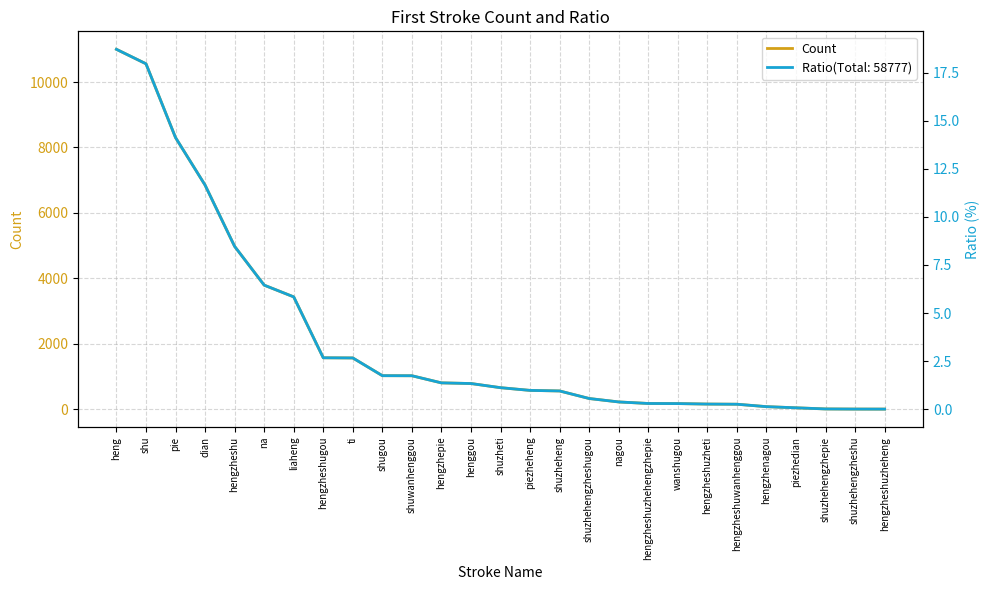

What is the value of the 11th point from the left?

1021